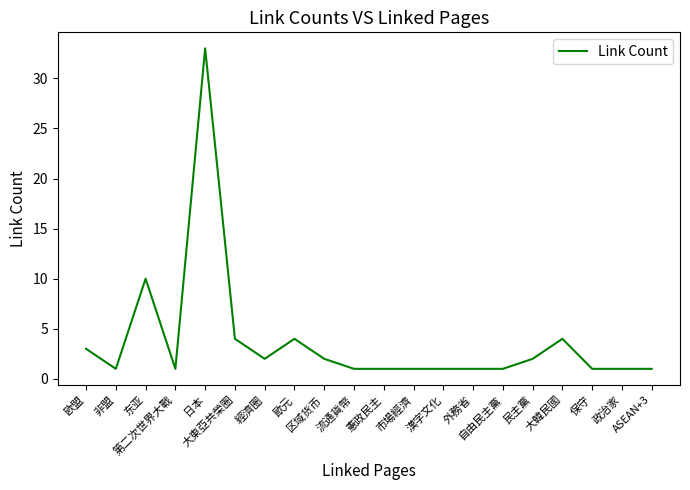

What is the difference between the maximum and minimum values?

32